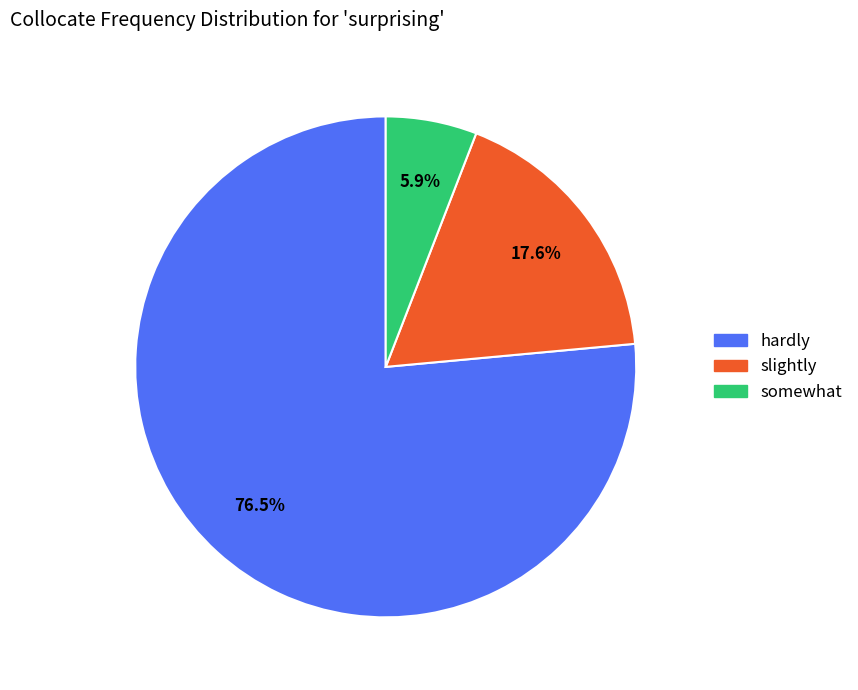

What percentage is the somewhat slice, to the nearest percent?

6%